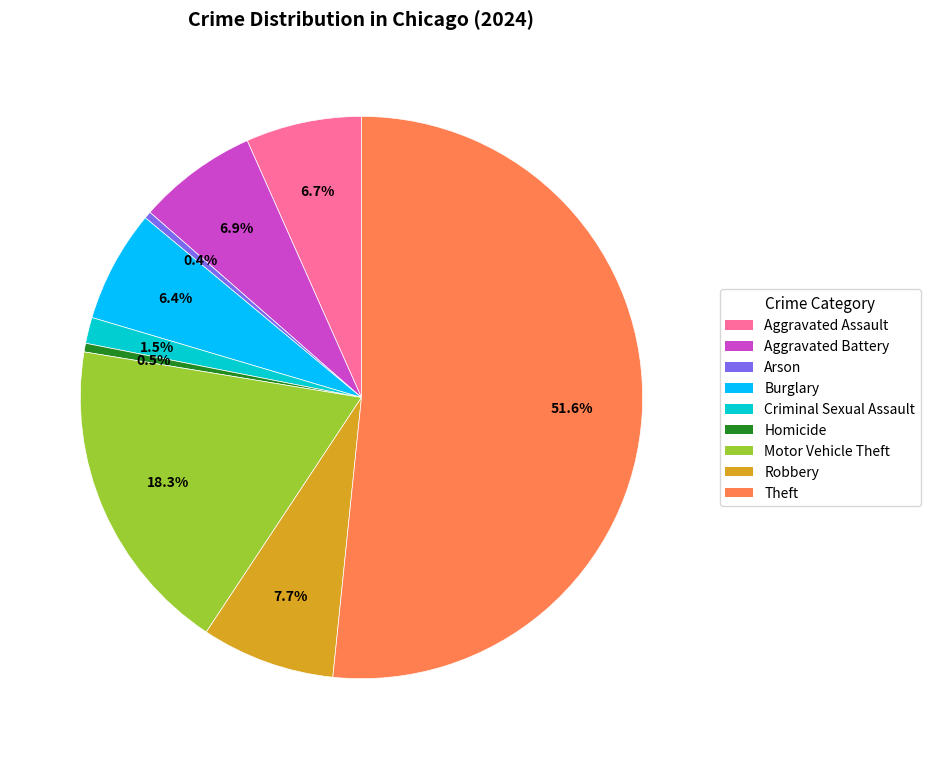

Does Theft represent more than half of the total?

Yes